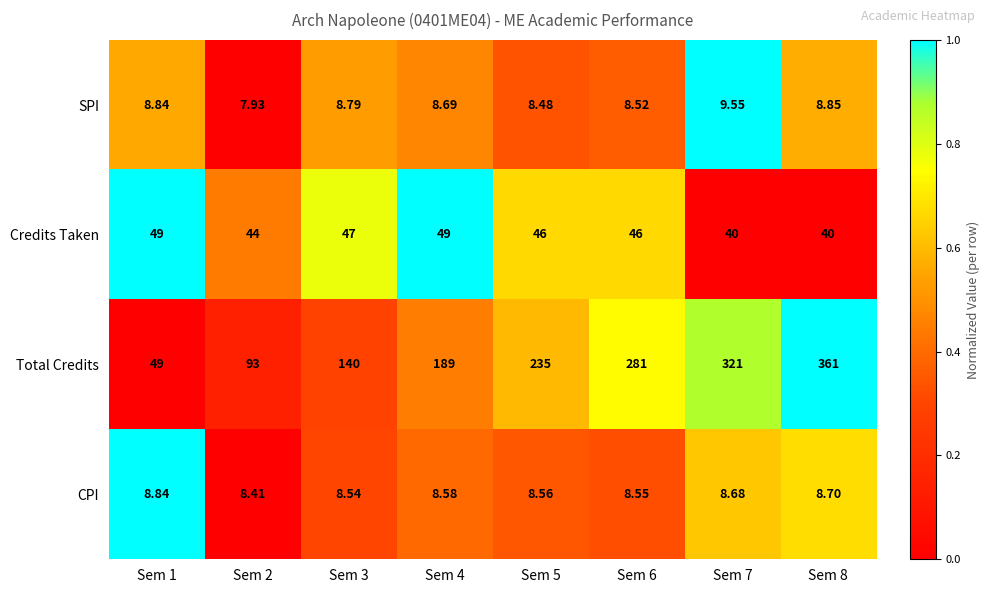

List the series in order of their peak value, lowest first.

CPI, SPI, Credits Taken, Total Credits